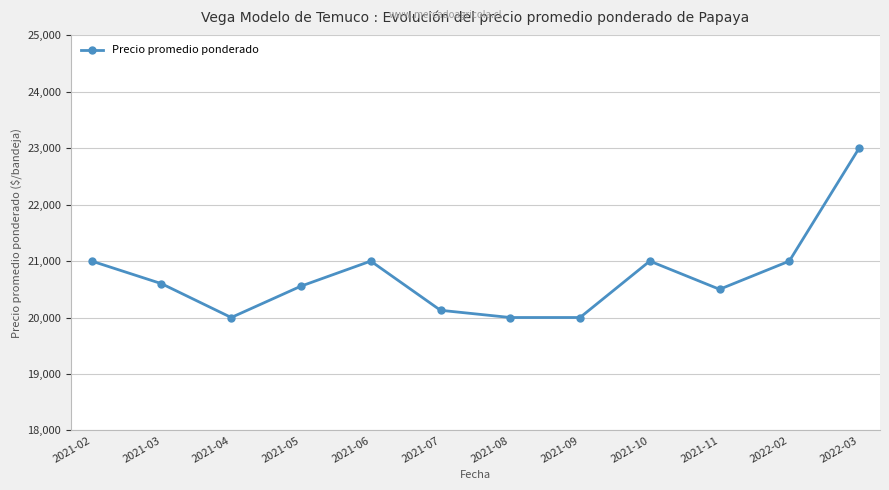

Reading left to right, extract all data points from this chart.

2021-02=21000	2021-03=20600	2021-04=20000	2021-05=20556	2021-06=21000	2021-07=20128	2021-08=20000	2021-09=20000	2021-10=21000	2021-11=20500	2022-02=21000	2022-03=23000